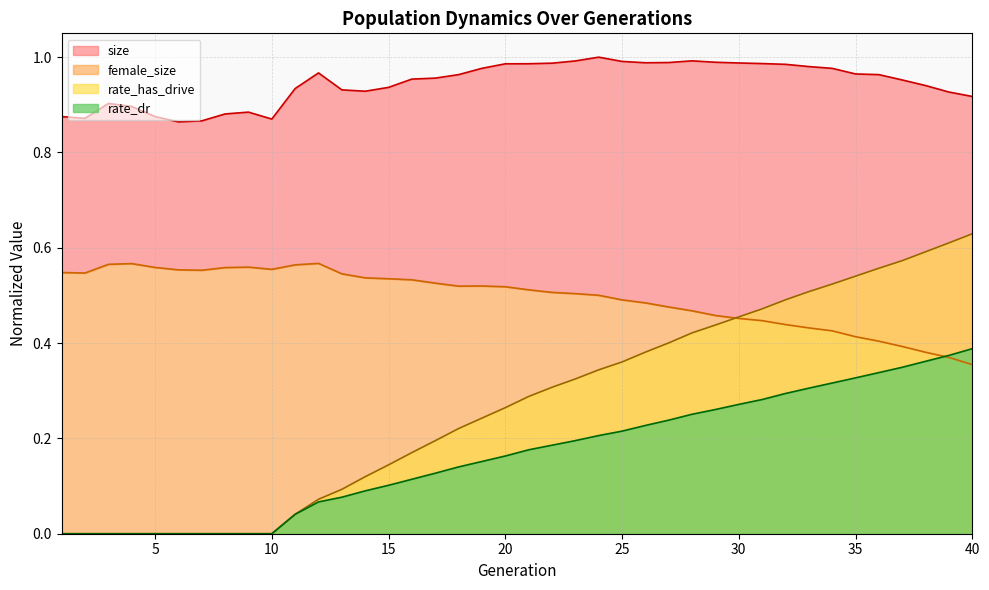

True or false: rate_dr has a value of 0.3 at 36.

True